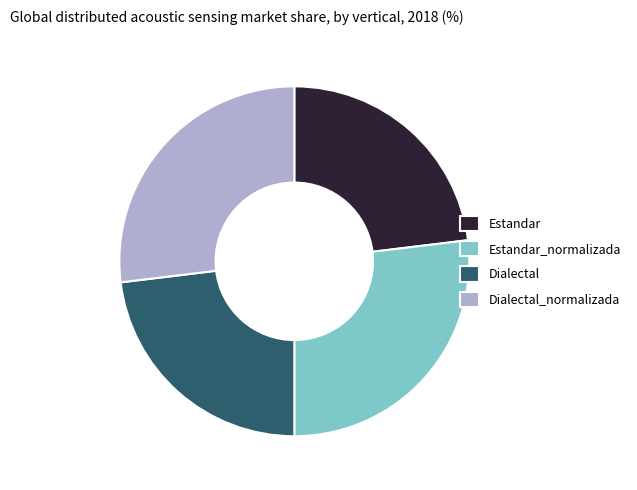

Does Estandar_normalizada represent more than half of the total?

No